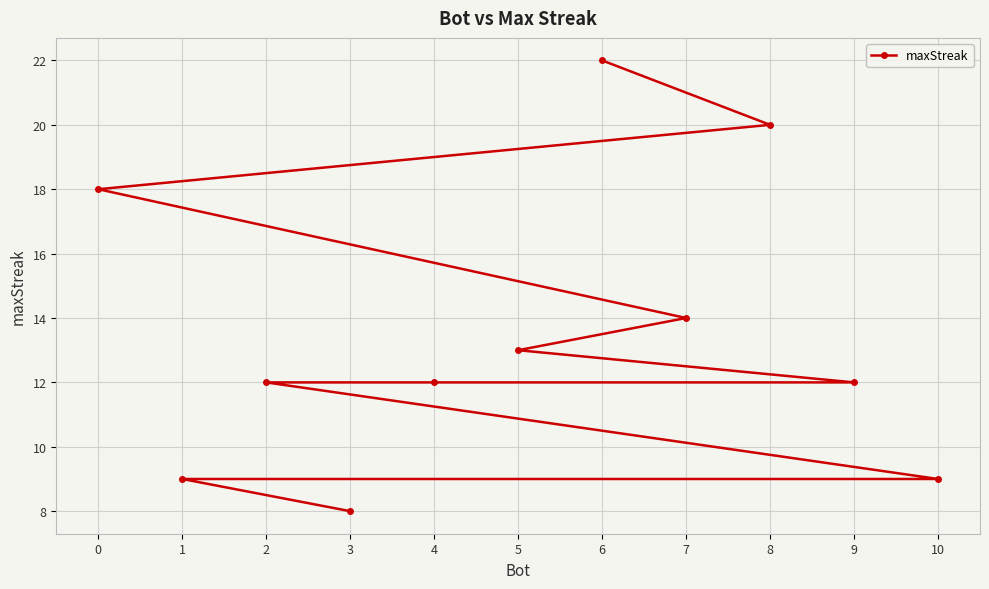

Which label corresponds to the smallest value in the chart?

3